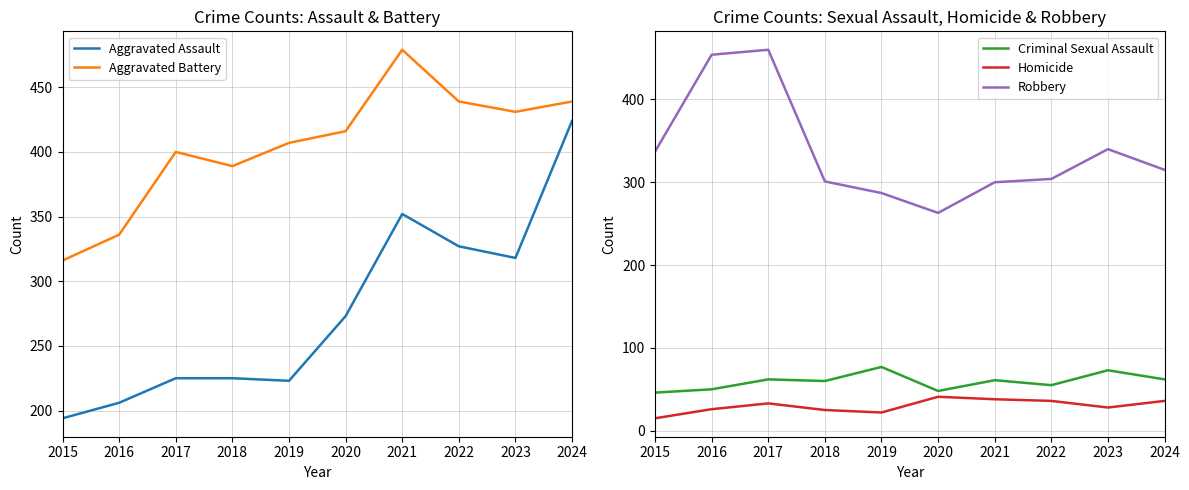

Reading right to left, transcribe all the data shown in this chart.

Aggravated Assault: 2024=424	2023=318	2022=327	2021=352	2020=273	2019=223	2018=225	2017=225	2016=206	2015=194
Aggravated Battery: 2024=439	2023=431	2022=439	2021=479	2020=416	2019=407	2018=389	2017=400	2016=336	2015=316
Criminal Sexual Assault: 2024=62	2023=73	2022=55	2021=61	2020=48	2019=77	2018=60	2017=62	2016=50	2015=46
Homicide: 2024=36	2023=28	2022=36	2021=38	2020=41	2019=22	2018=25	2017=33	2016=26	2015=15
Robbery: 2024=315	2023=340	2022=304	2021=300	2020=263	2019=287	2018=301	2017=460	2016=454	2015=337